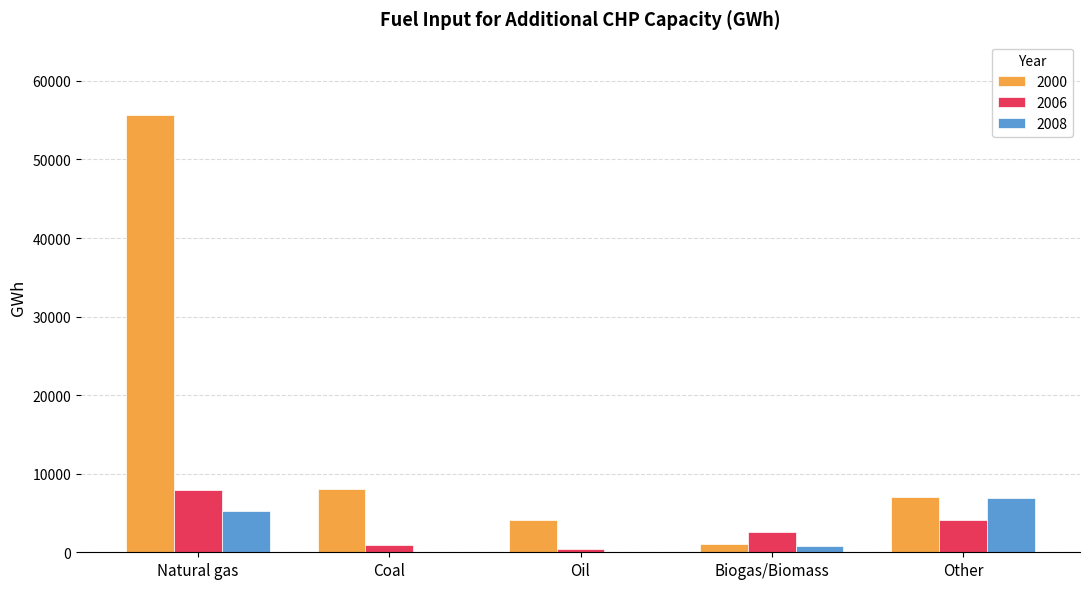

What is the total value across all series at Natural gas?

68829.5